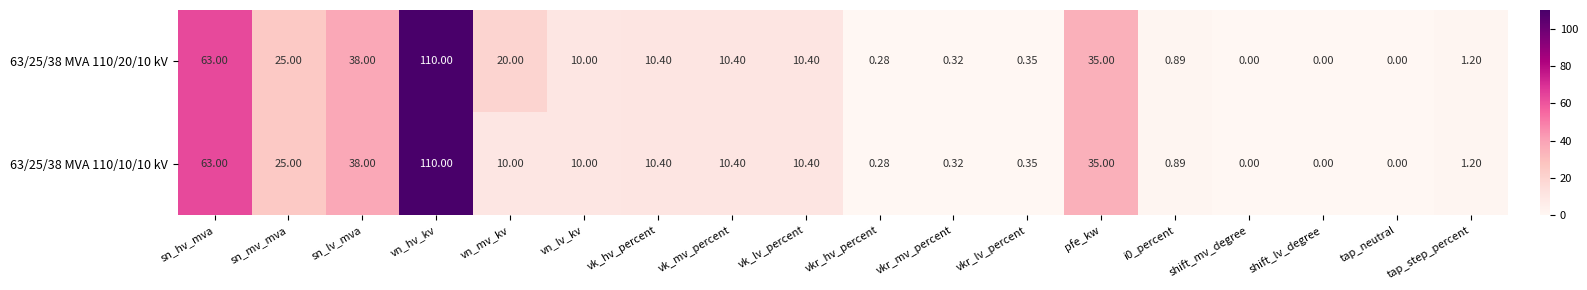

Which category has the highest value across all series?

vn_hv_kv